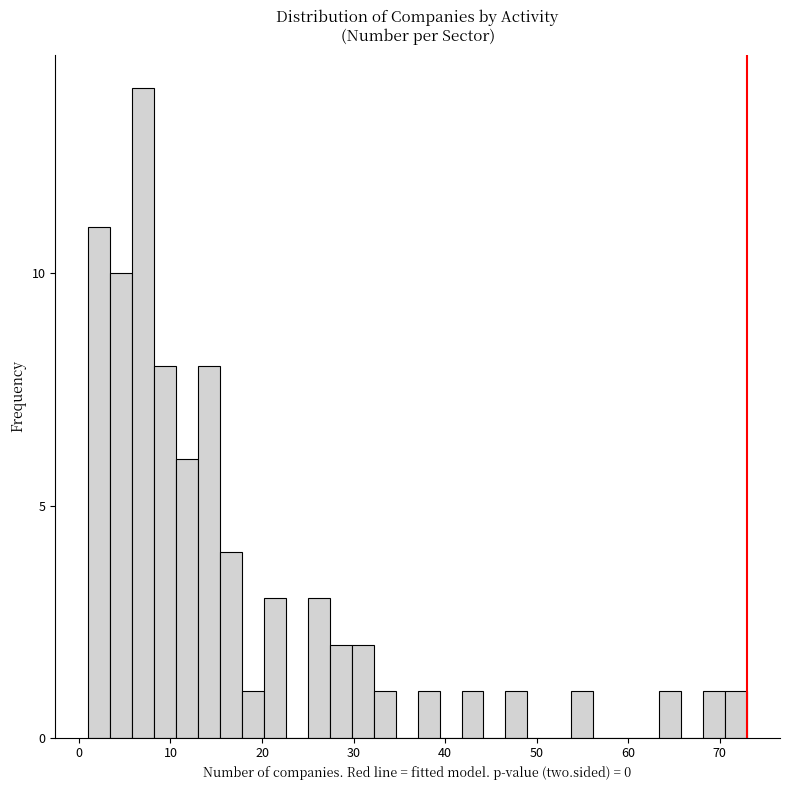

Read against the x-axis, roughly where is the centre of the tallest bar?

7